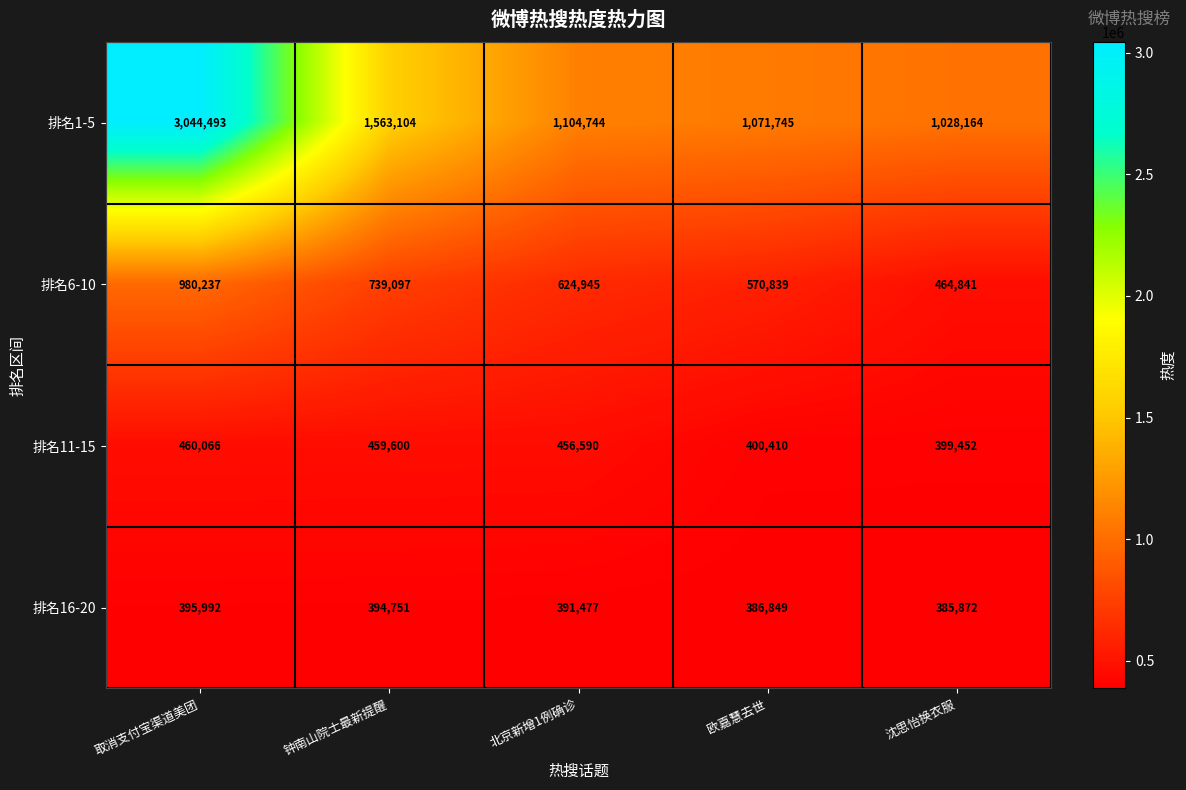

At how many categories does at least one series exceed 2742538?

1